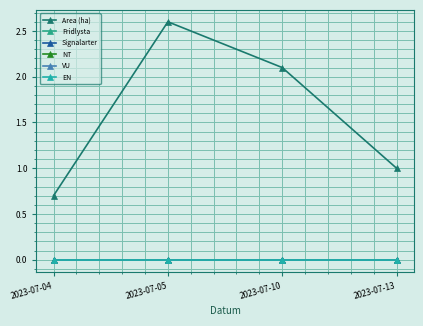

Is this an area chart (filled region under the line)?

No